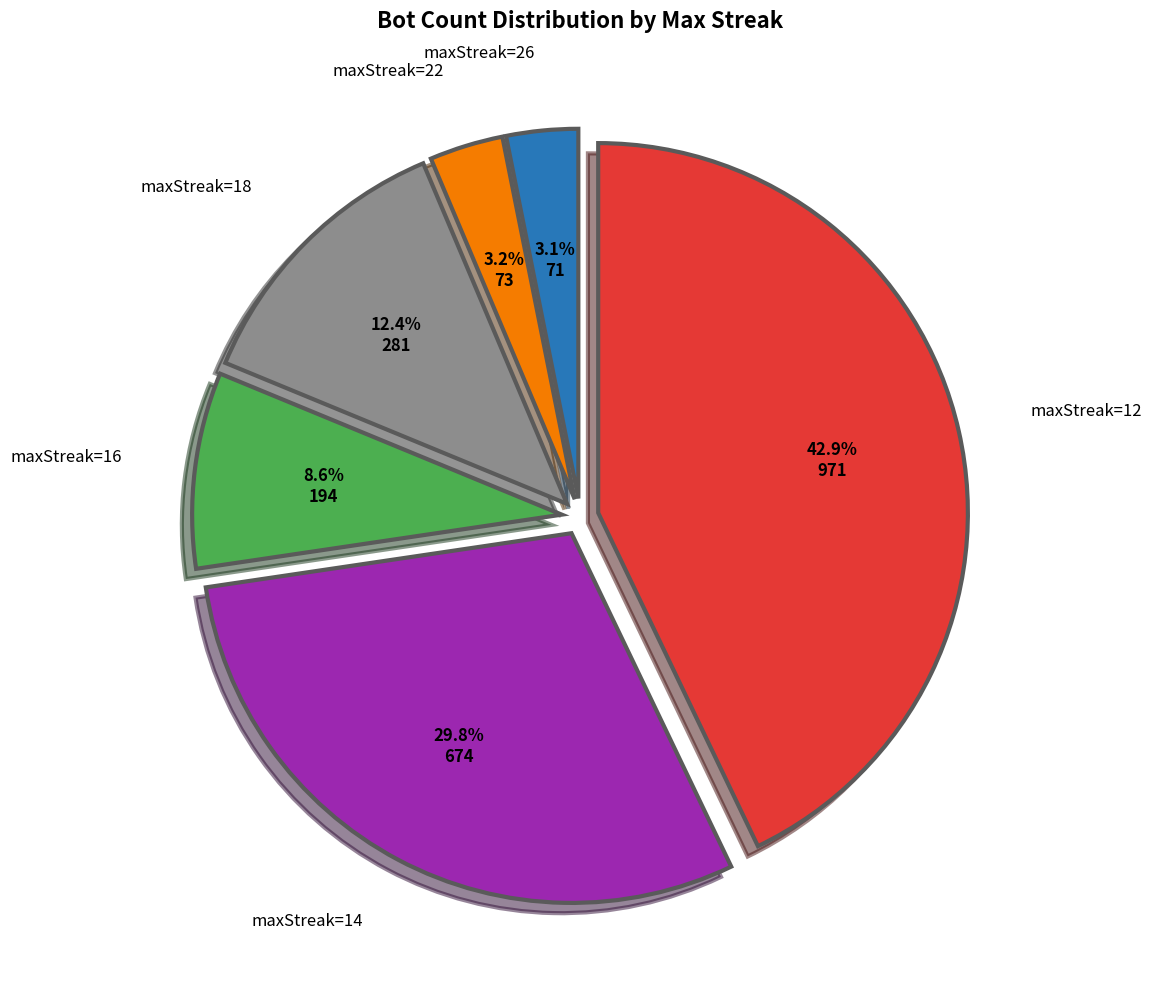

Is there any slice that represents more than half of the pie?

No